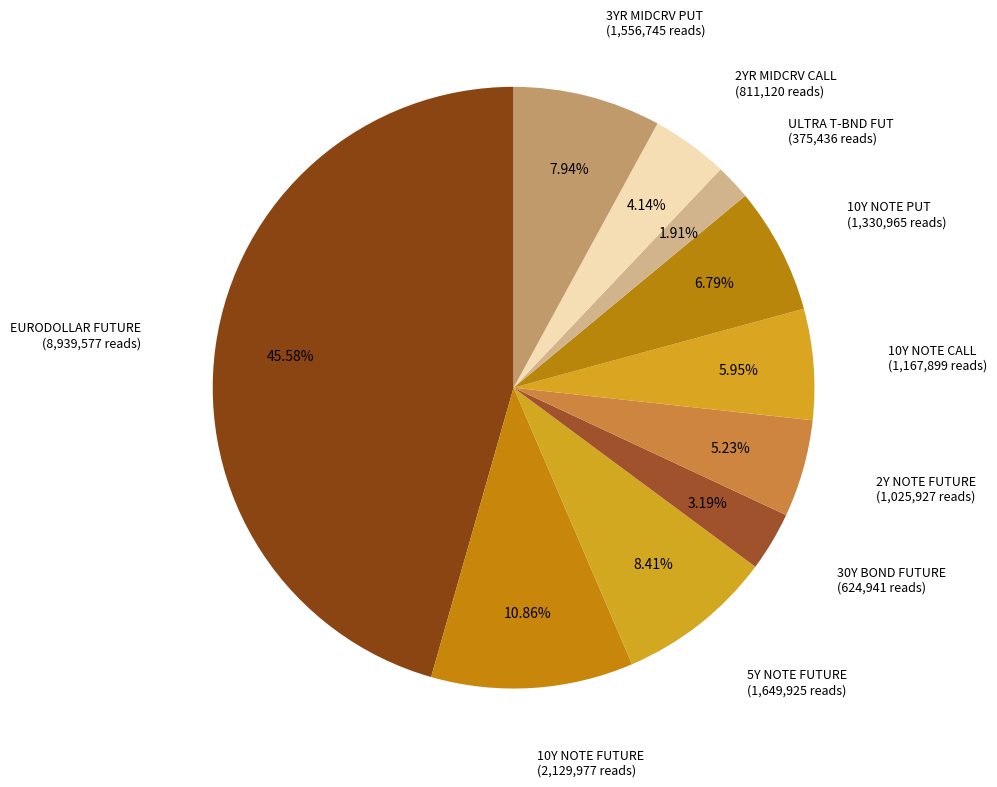

To the nearest percent, what is the average slice percentage?

10%